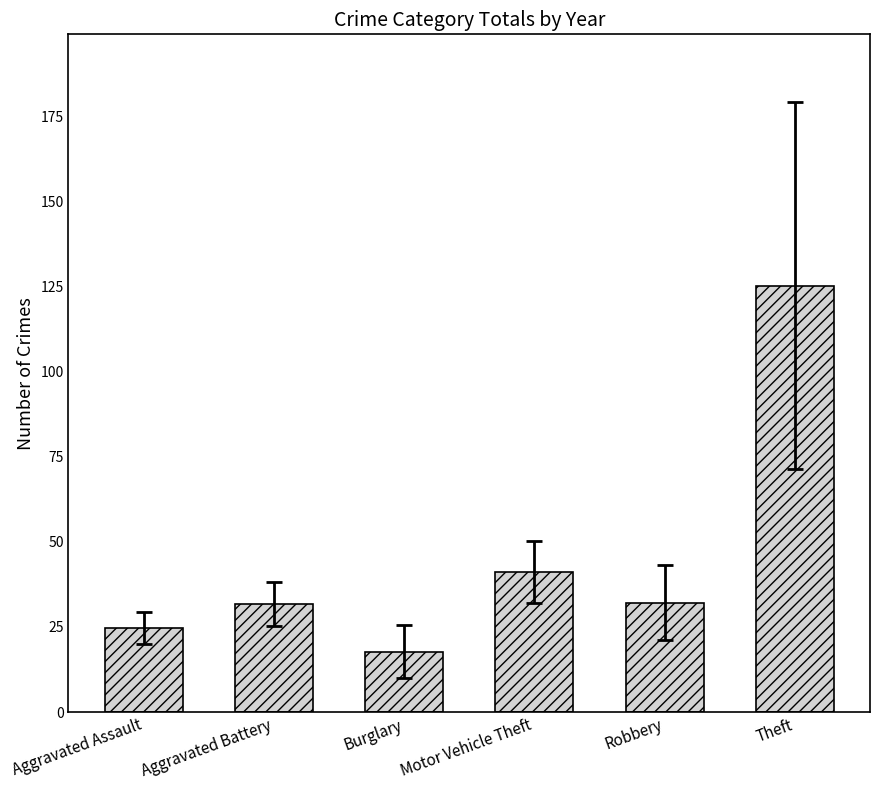

Count the number of categories in the chart.

6